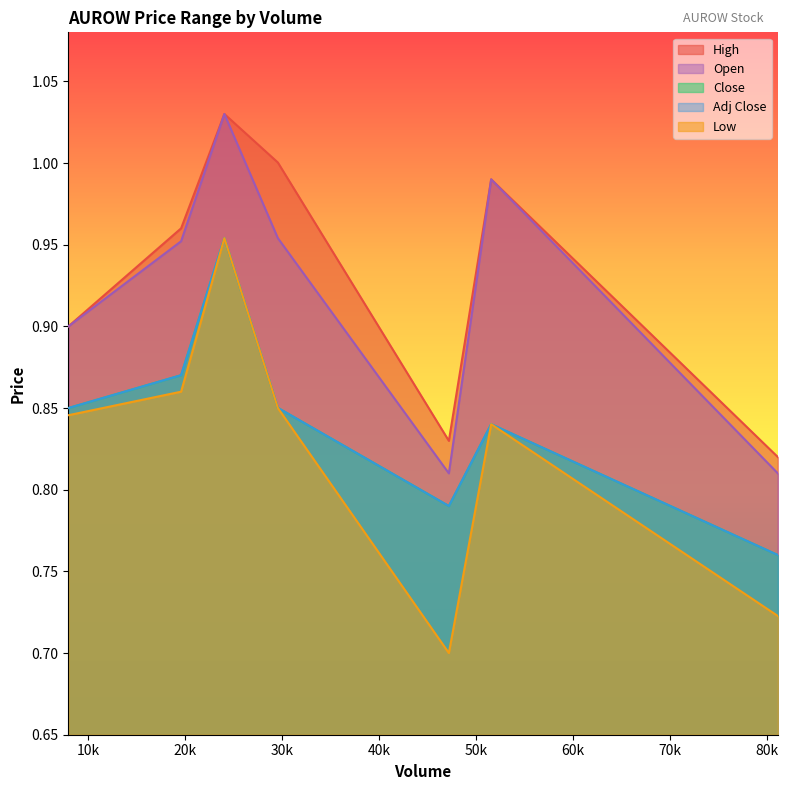

True or false: Low and Adj Close intersect in this chart.

False